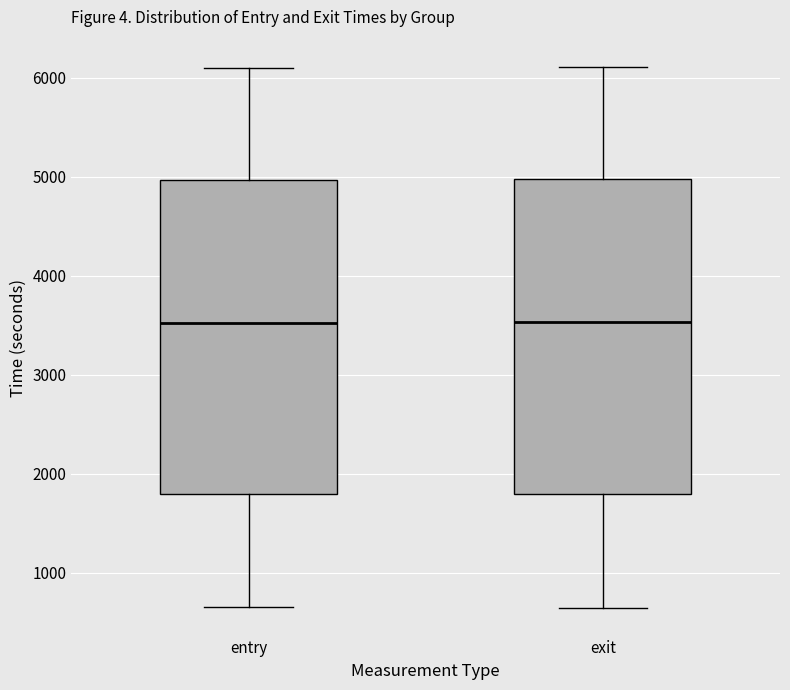

Reading left to right, transcribe this box plot: for each box, give where its median line is, the range the box spans, and where its two whiskers end, as read against the y-axis. The values are not printed on the chart, so give them approximately, as read against the axis.

entry: median 3500, box 1800 to 5000, whiskers 700 to 6100
exit: median 3500, box 1800 to 5000, whiskers 600 to 6100